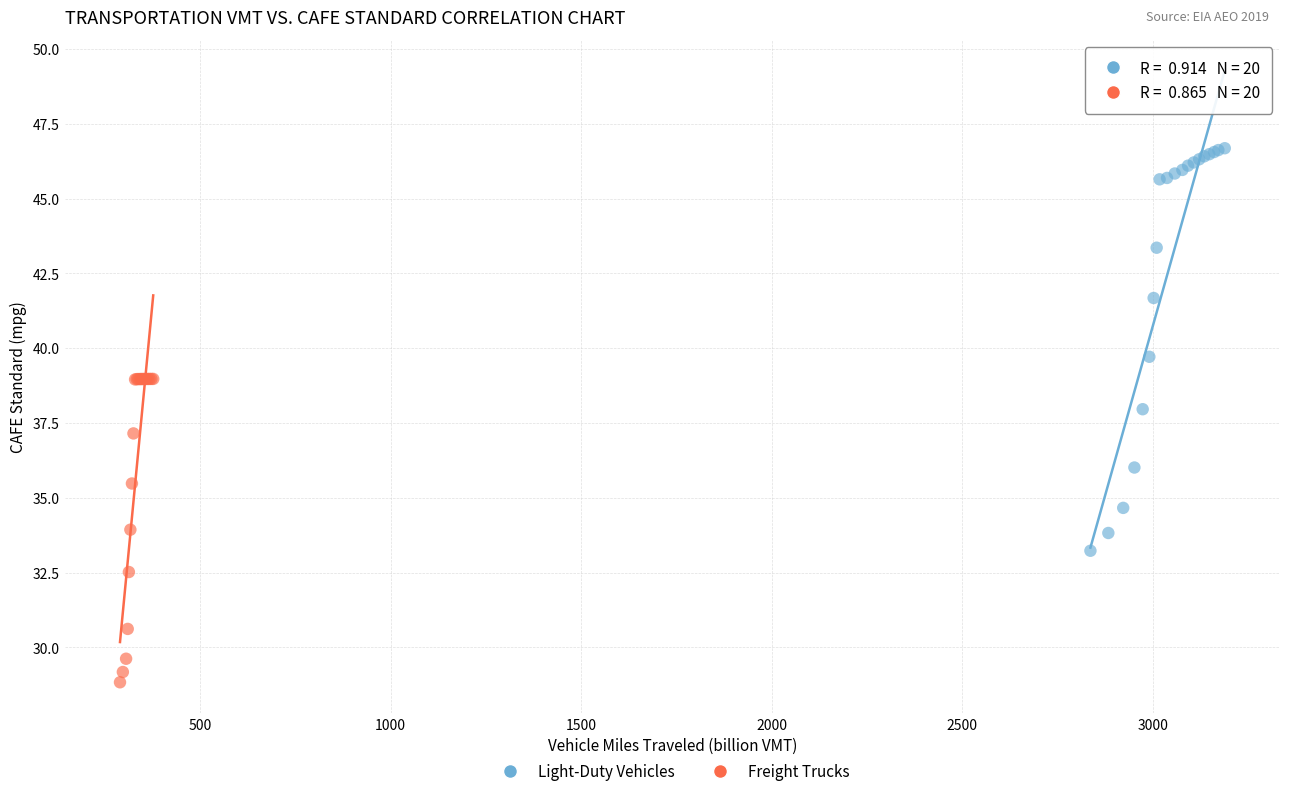

Which series contains the highest Y value?

Light-Duty Vehicles